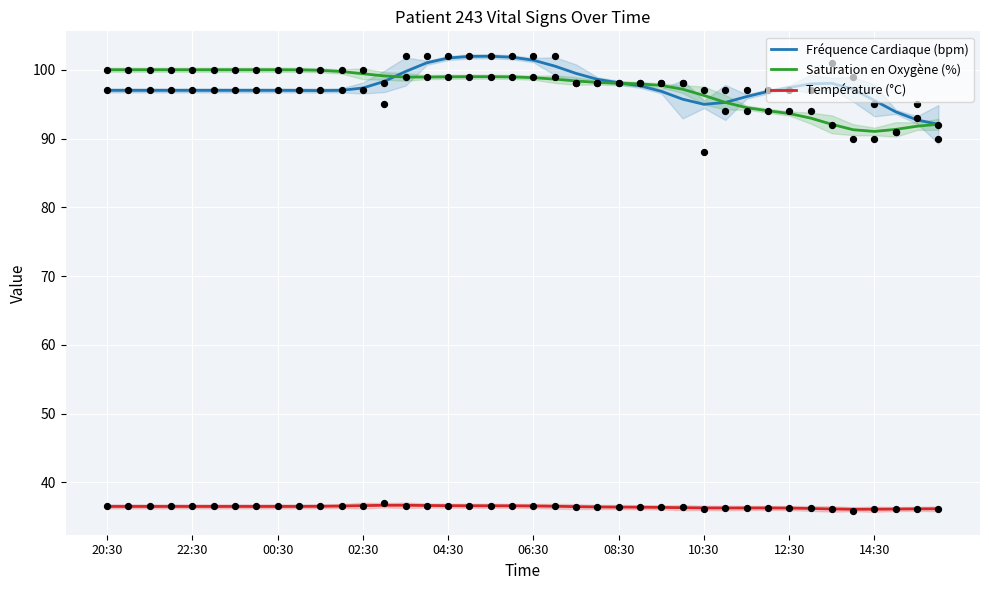

What are all the series names shown in the legend?

Fréquence Cardiaque (bpm), Saturation en Oxygène (%), Température (°C)